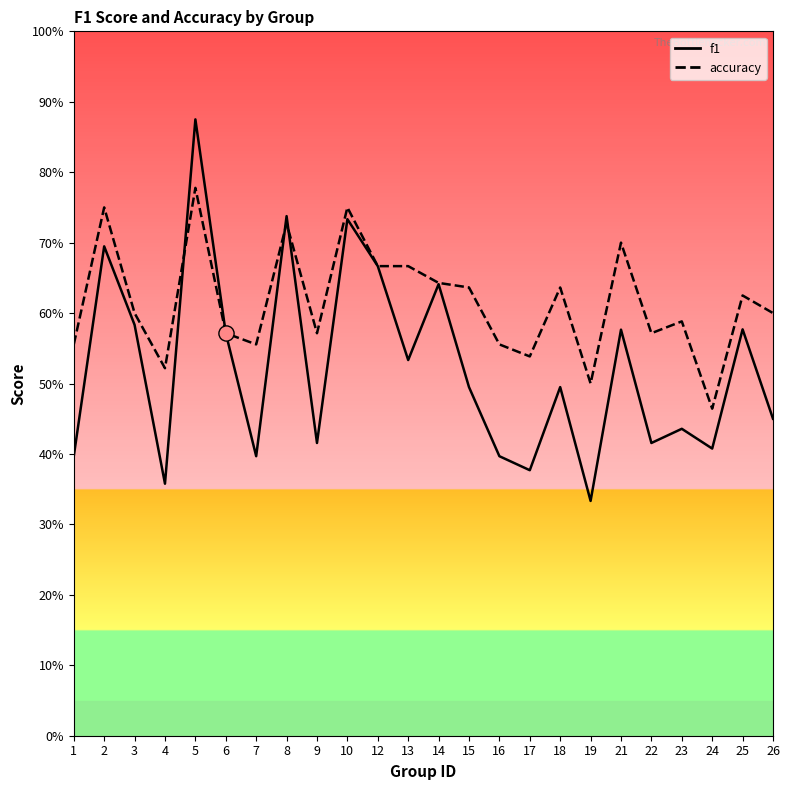

At how many categories does at least one series exceed 0?

24